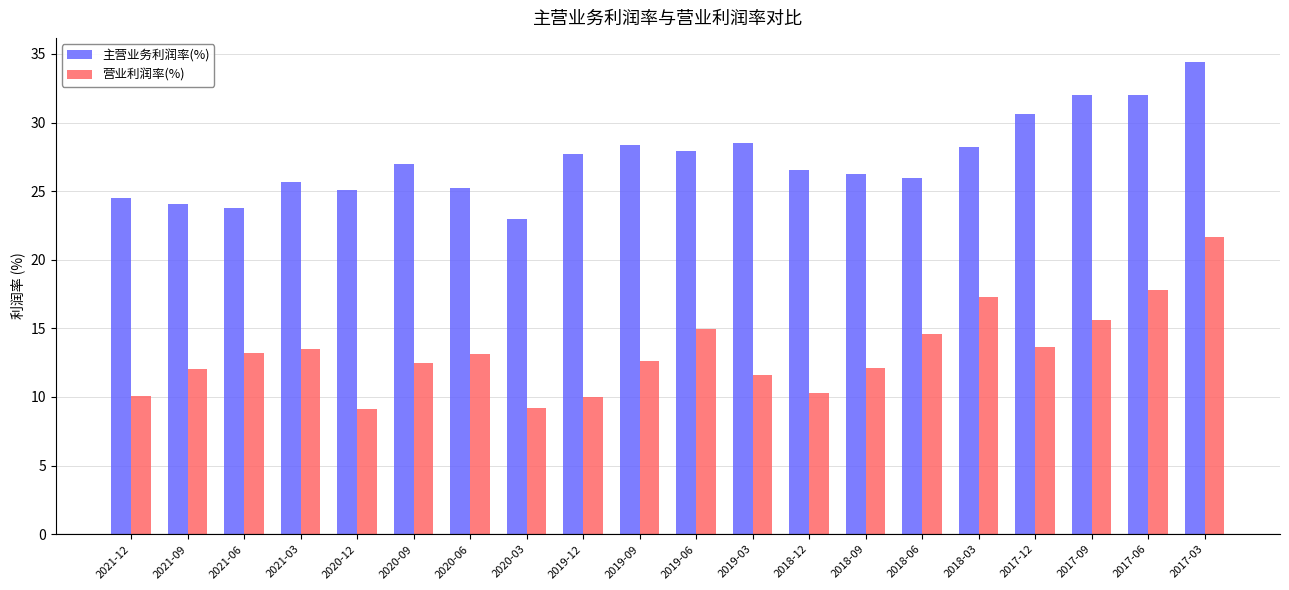

What is the label of the 9th bar from the left?

2019-12